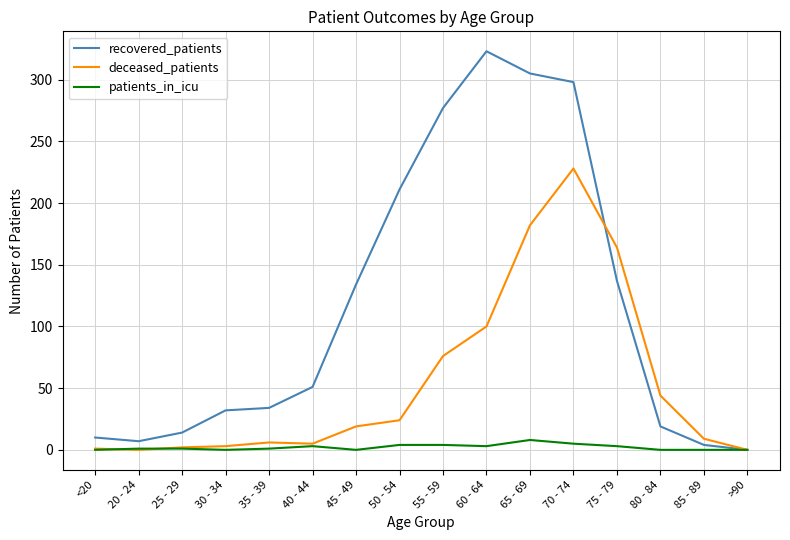

Is the value of patients_in_icu at <20 greater than the value of recovered_patients at 35 - 39?

No